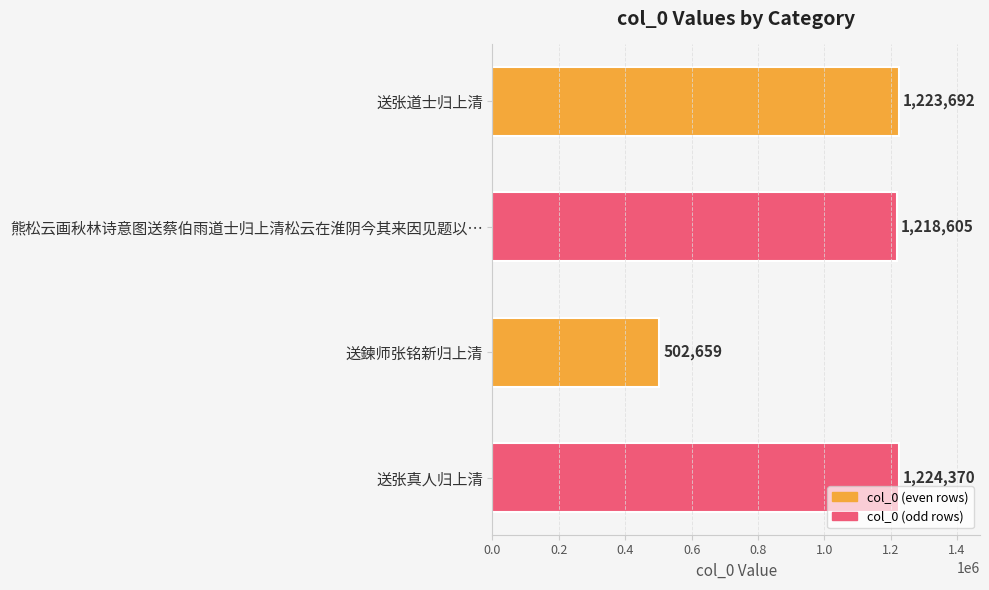

Which has a higher value, 熊松云画秋林诗意图送蔡伯雨道士归上清松云在淮阴今其来因见题以… or 送张道士归上清?

送张道士归上清